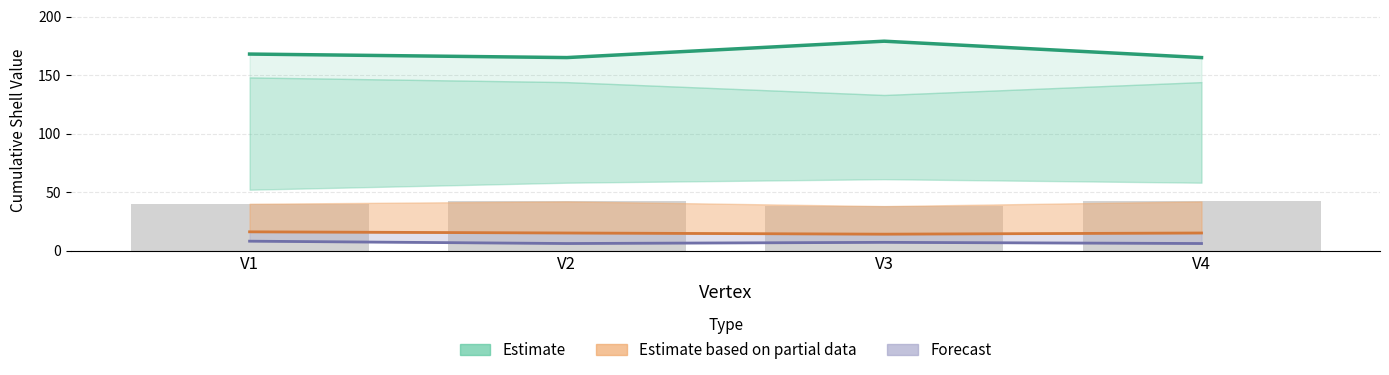

Reading right to left, what are all the values shown in this chart?

Estimate (cs10): V4=165	V3=179	V2=165	V1=168
Partial Estimate (cs3): V4=15	V3=14	V2=15	V1=16
Forecast (cs2): V4=6	V3=7	V2=6	V1=8